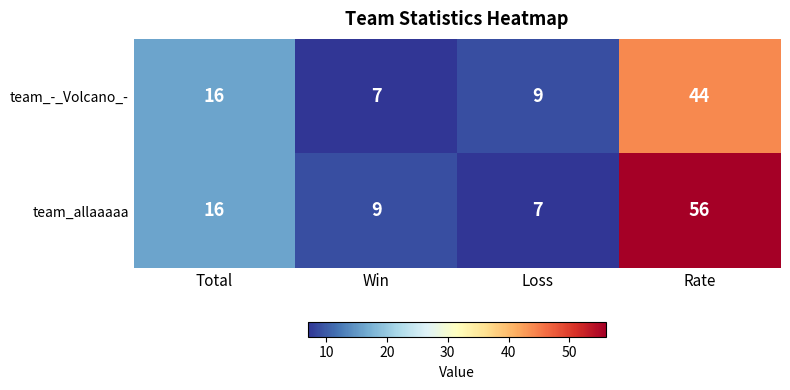

What is the difference between the highest and lowest values at Rate?

12